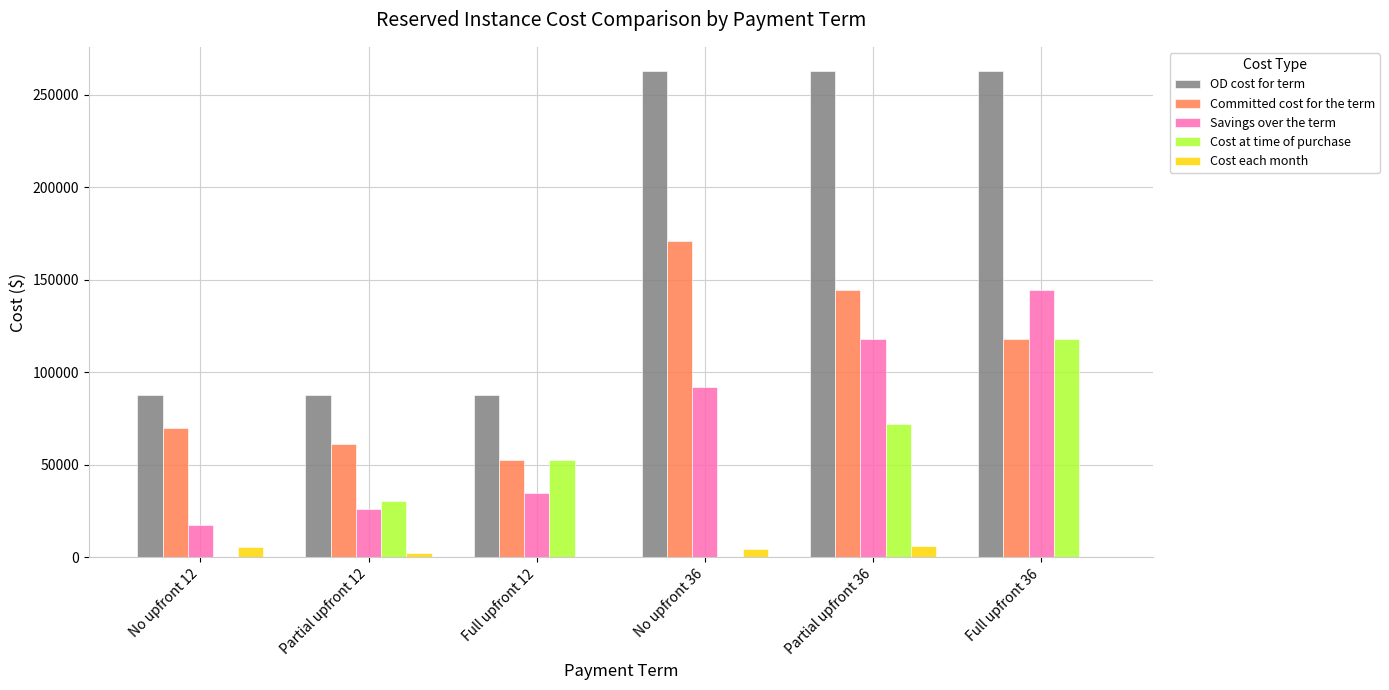

Does the chart contain stacked bars?

No